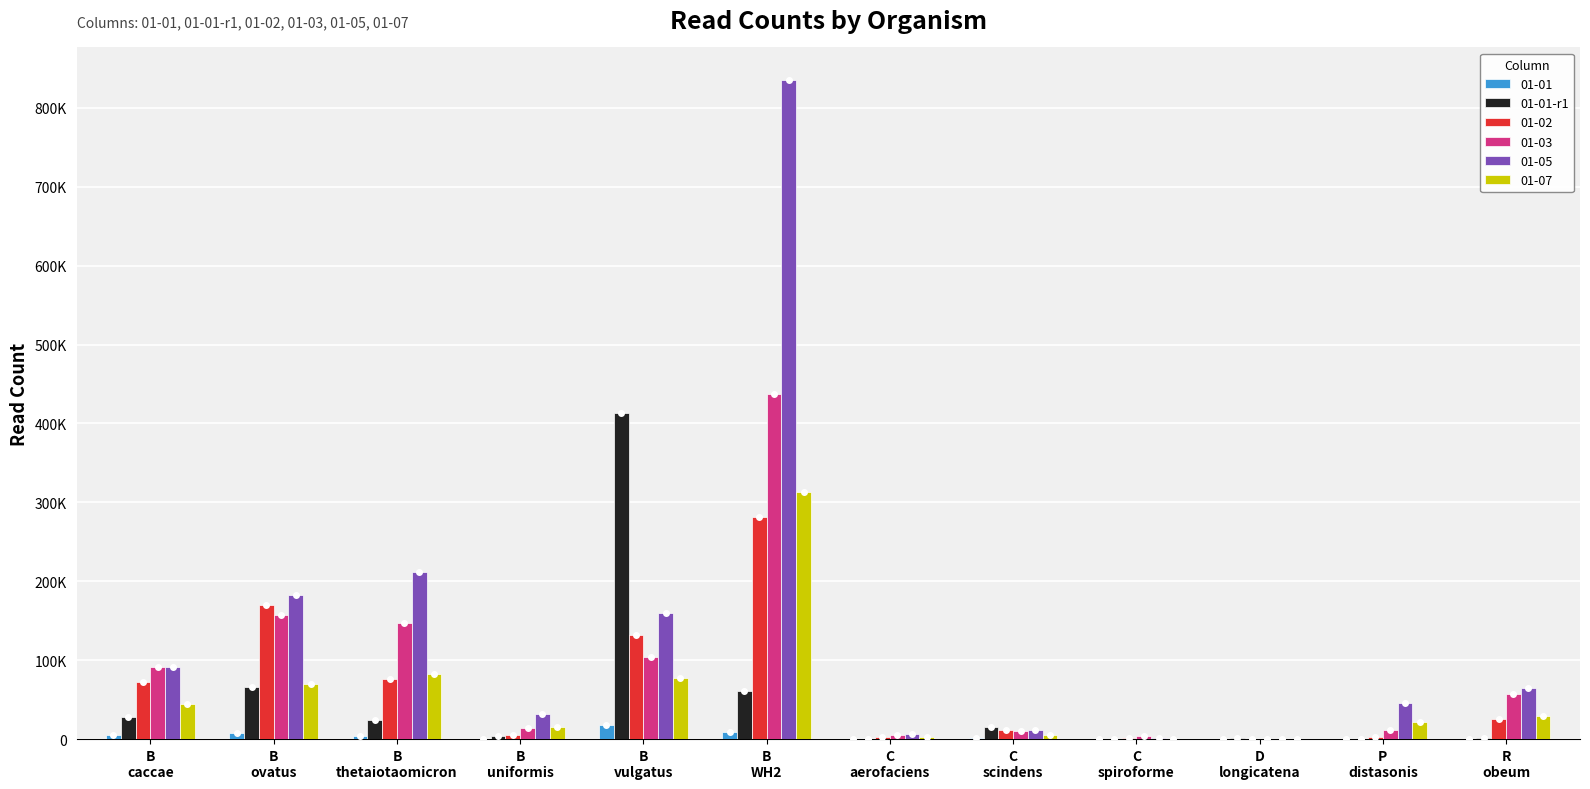

What are all the series names shown in the legend?

01-01, 01-01-r1, 01-02, 01-03, 01-05, 01-07